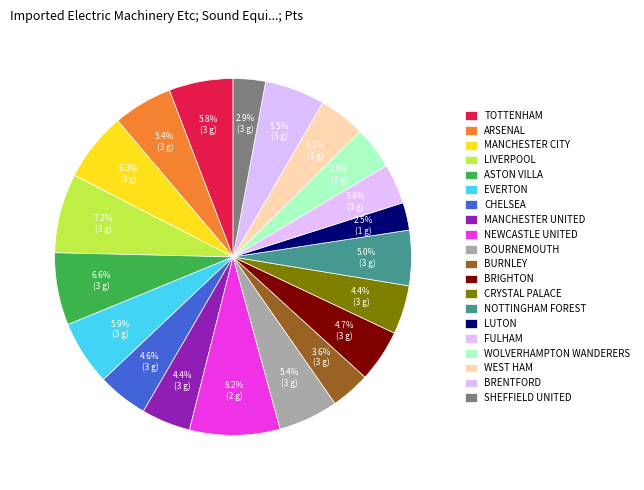

Is there any slice that represents more than half of the pie?

No